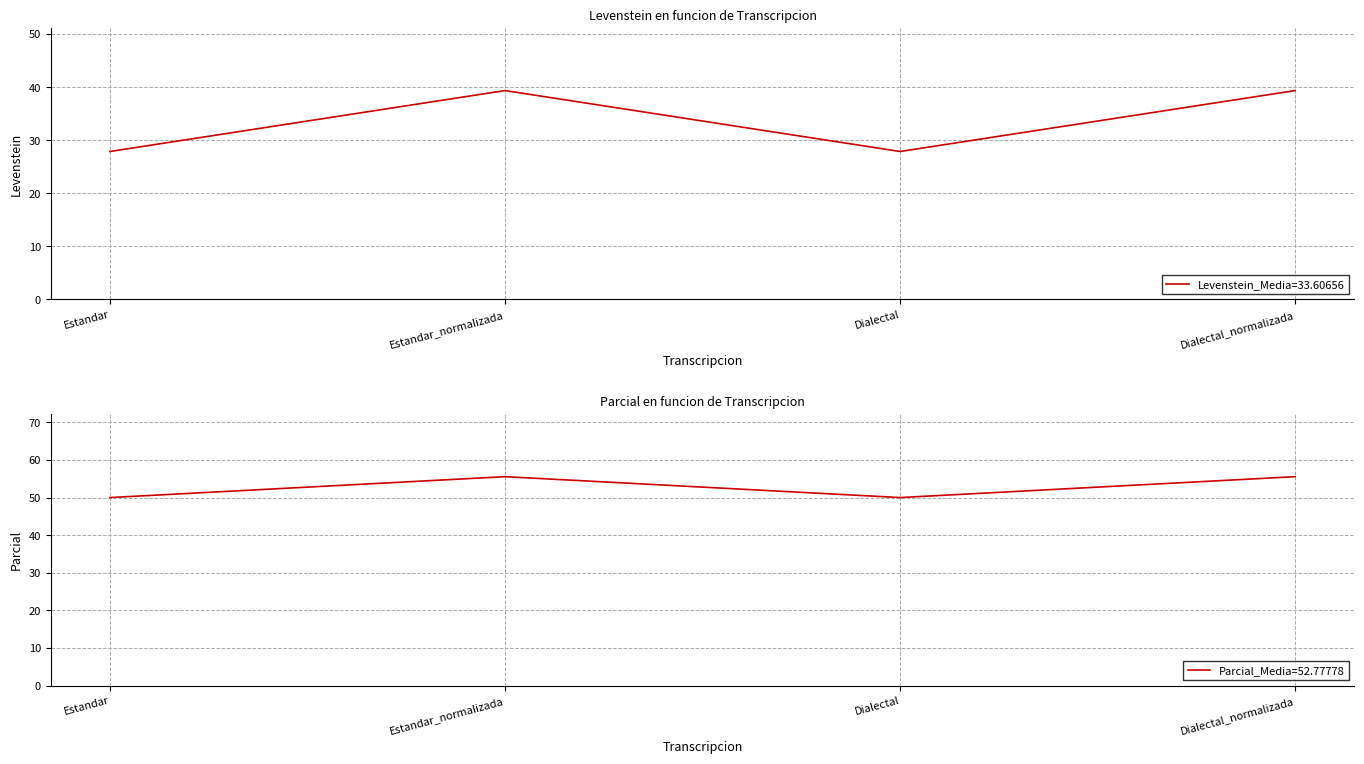

Reading right to left, list all the values displayed in this chart.

Levenstein_Media=33.60656: Dialectal_normalizada=39.3	Dialectal=27.9	Estandar_normalizada=39.3	Estandar=27.9
Parcial_Media=52.77778: Dialectal_normalizada=55.6	Dialectal=50.0	Estandar_normalizada=55.6	Estandar=50.0